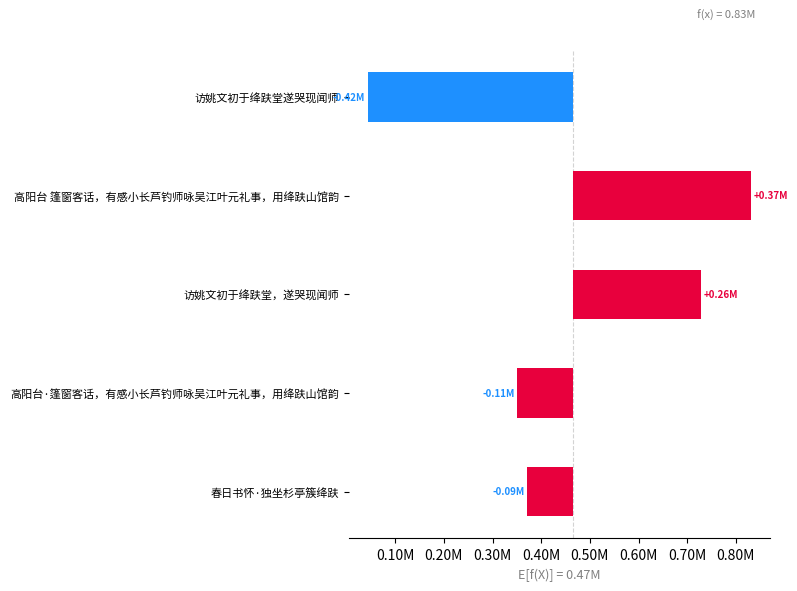

What is the change in value from 访姚文初于绛趺堂遂哭现闻师 to 高阳台·篷窗客话，有感小长芦钓师咏吴江叶元礼事，用绛趺山馆韵?

+306745